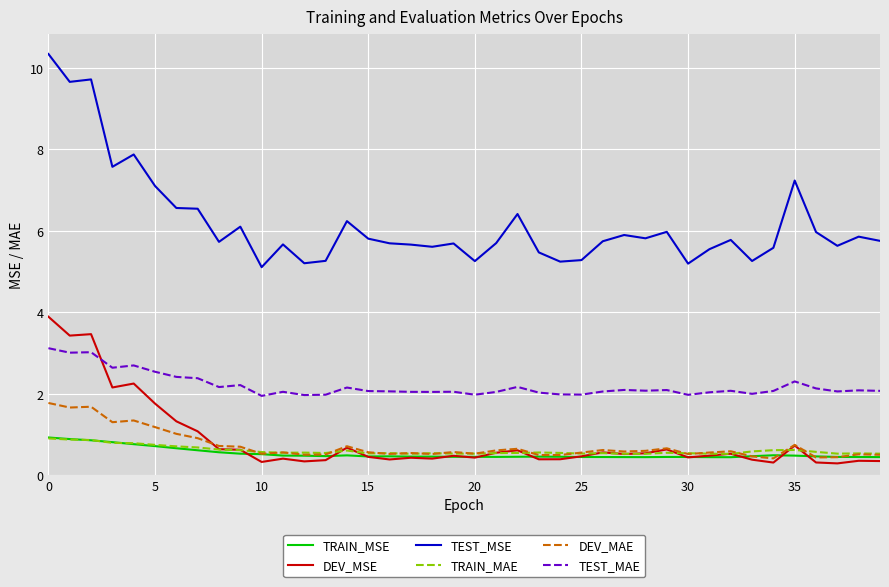

How many distinct data groups are displayed?

6